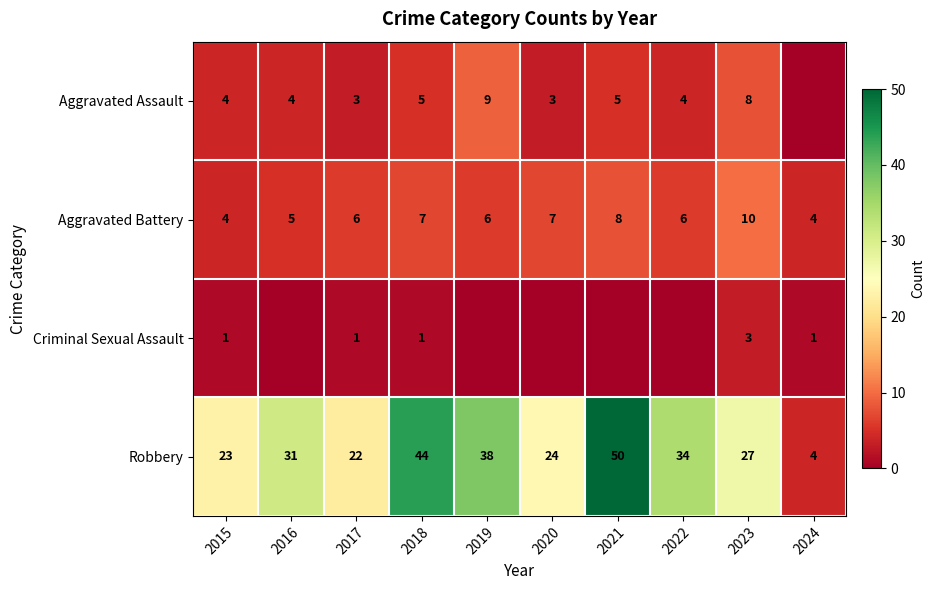

What value does the Robbery series have at 2019, to the nearest 5?

40